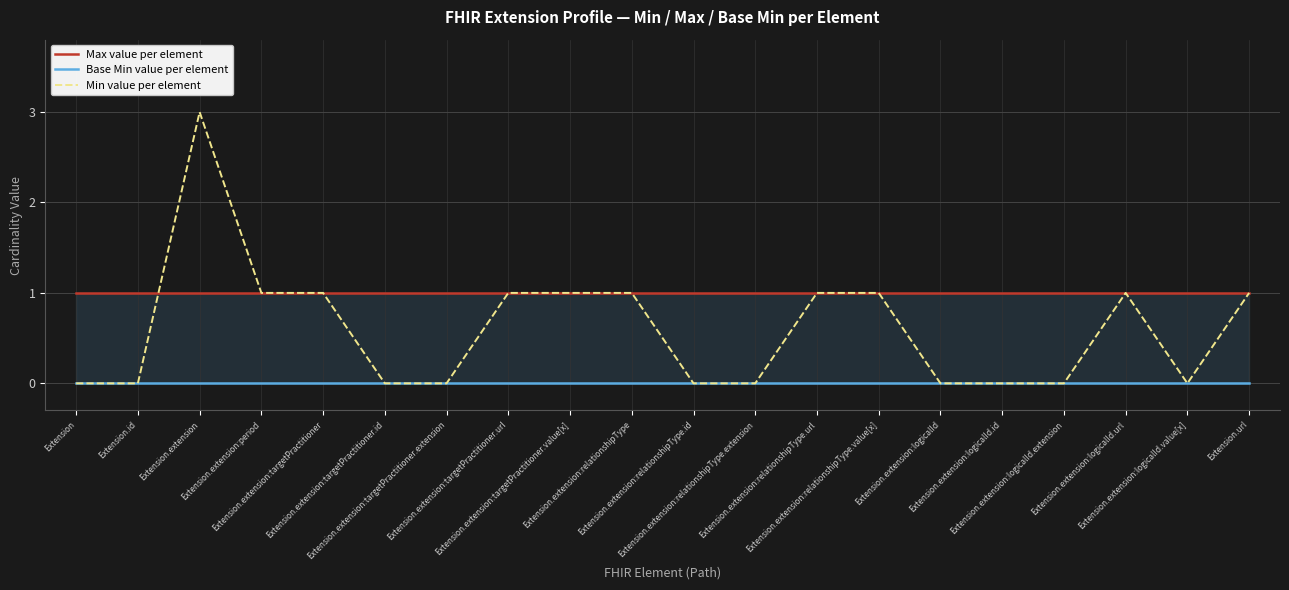

Between which two adjacent categories do Min value per element and Max value per element first intersect?

Extension.id and Extension.extension